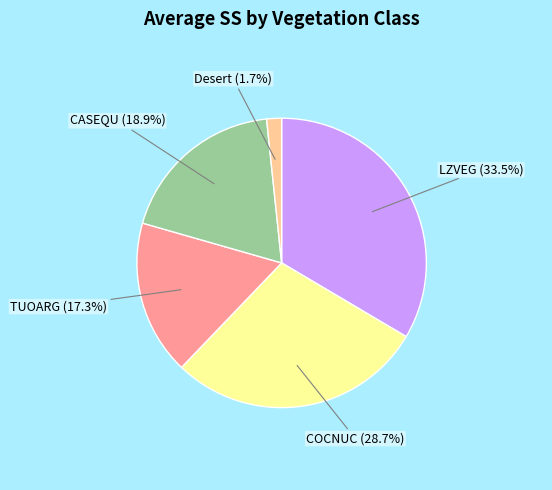

Does TUOARG account for over 50% of the chart?

No